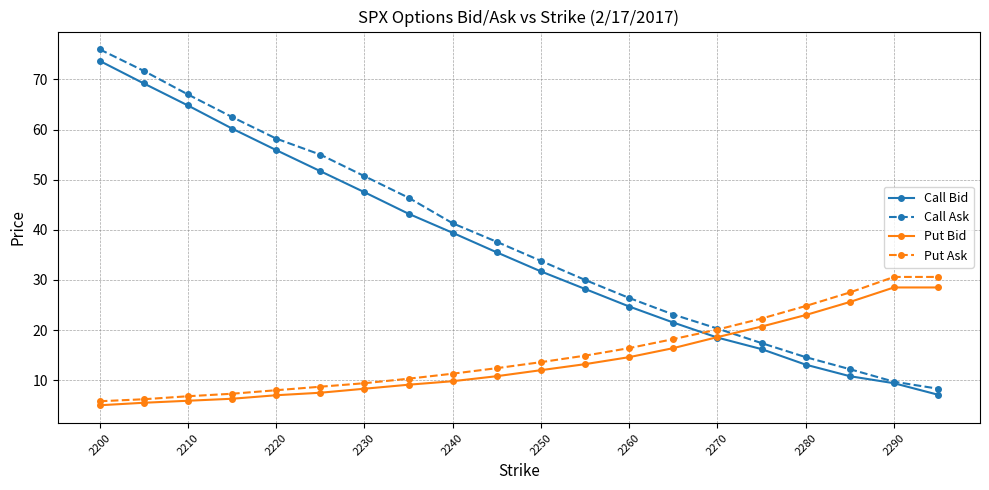

Which series has the largest total across all categories?

Call Ask